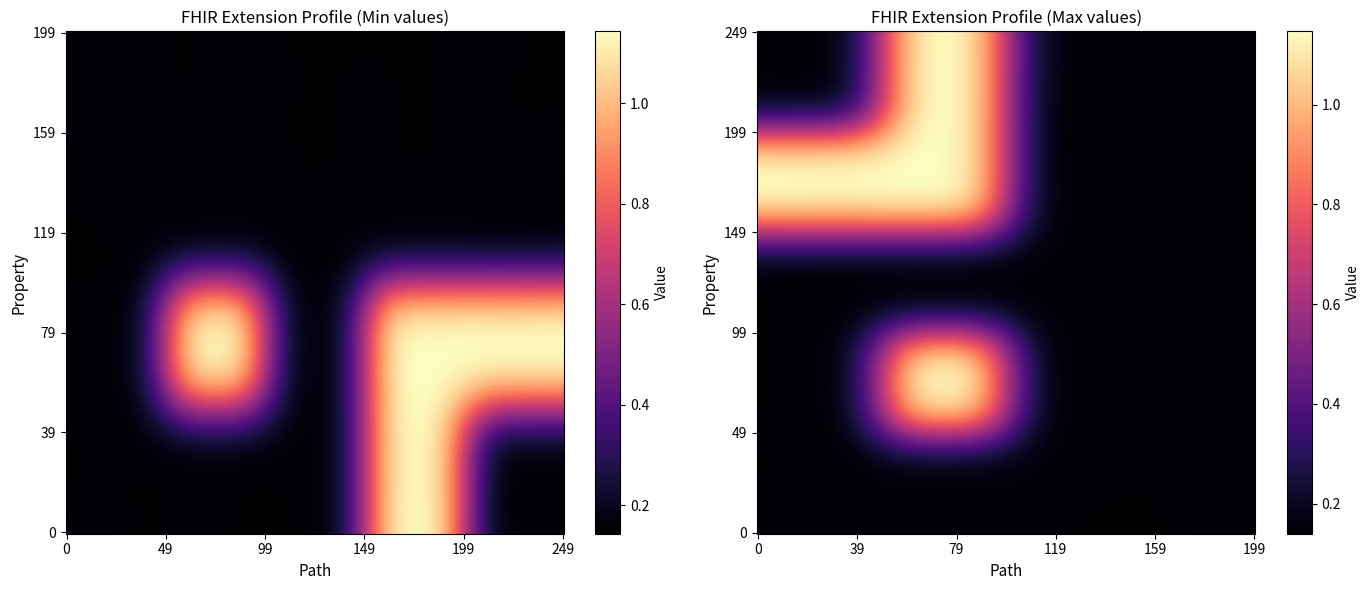

Is it true that Extension.value[x] equals 0 at 1?

True